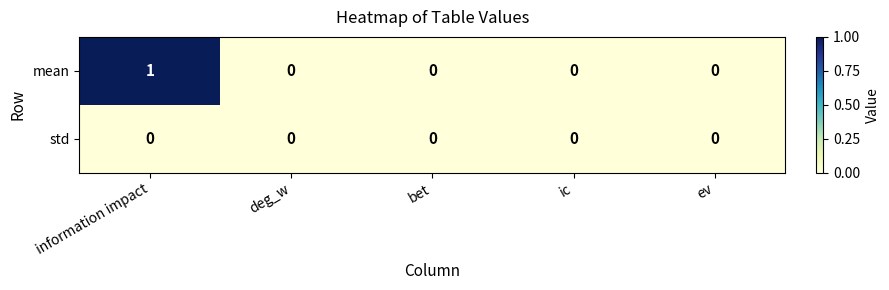

At which category does the chart reach its peak across all series?

information impact